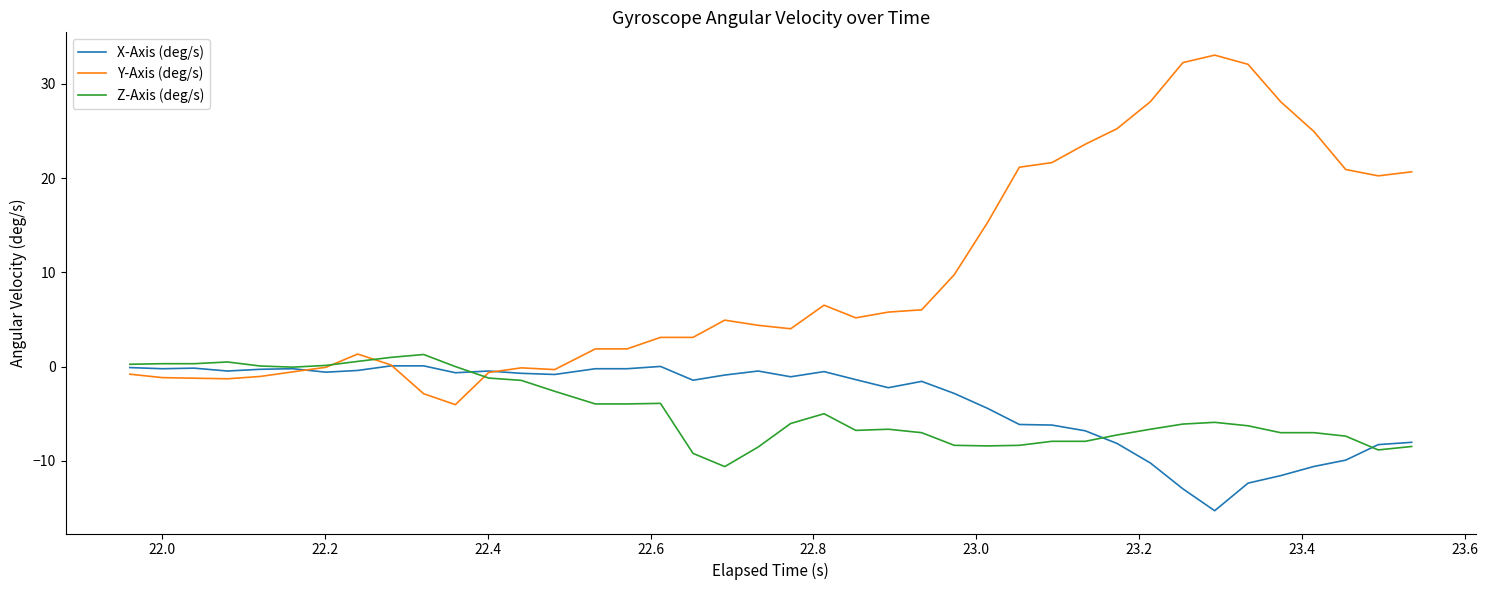

Is this an area chart (filled region under the line)?

No